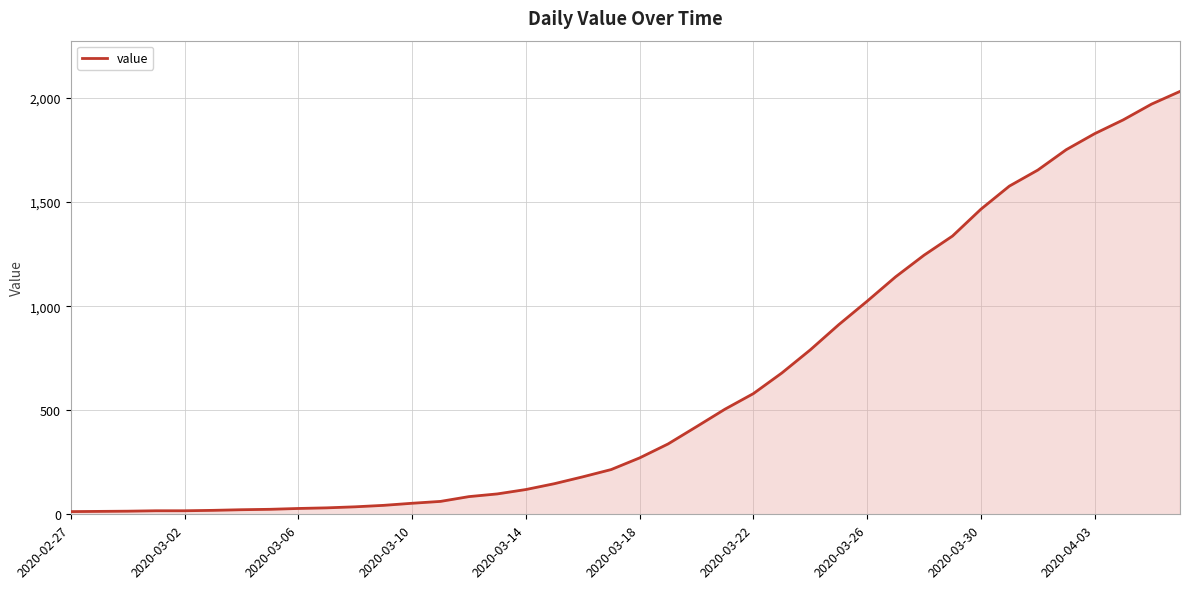

What is the sum of all values?

24656